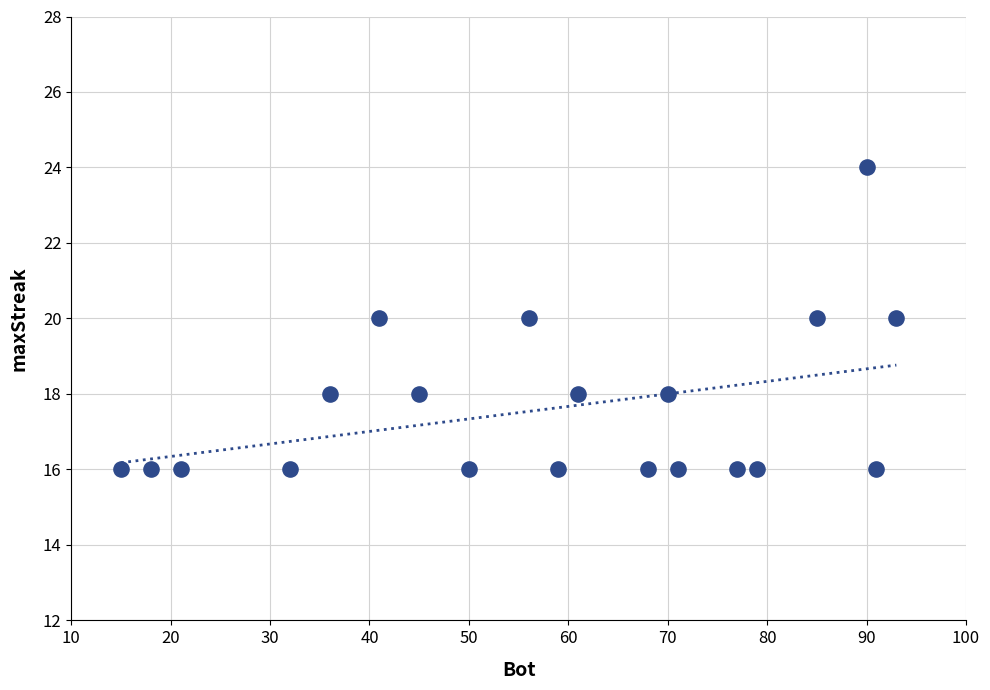

What is the range of Y values (max minus min)?

8